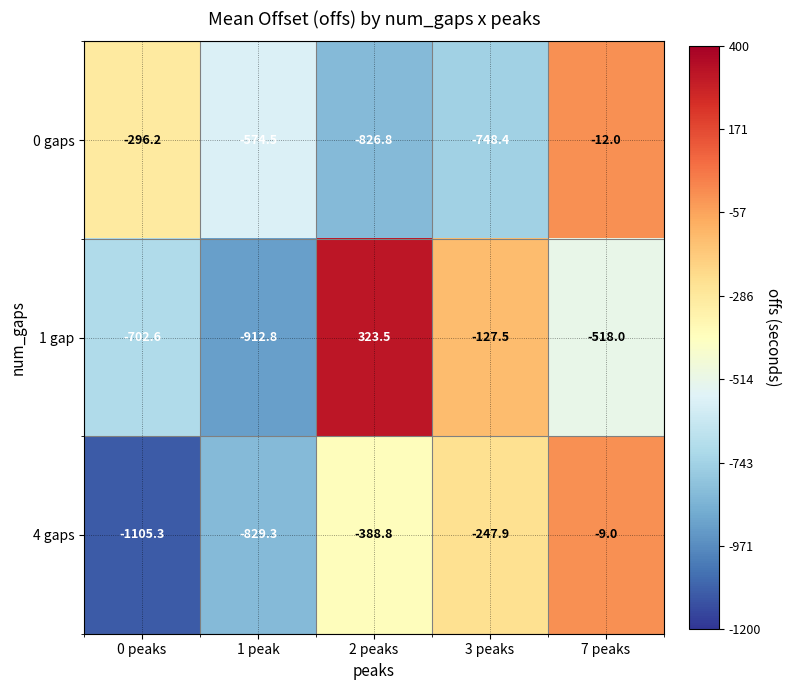

What is the sum of the 4 gaps values at 7 peaks and 3 peaks?

-256.9